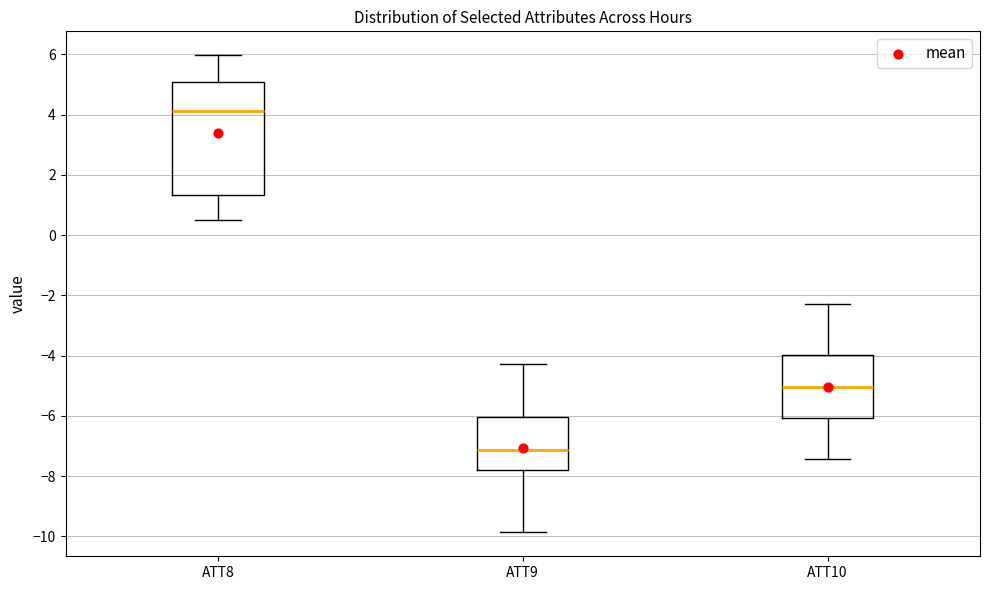

Reading left to right, transcribe this box plot: for each box, give where its median line is, the range the box spans, and where its two whiskers end, as read against the y-axis. The values are not printed on the chart, so give them approximately, as read against the axis.

ATT8: median 4.2, box 1.4 to 5.0, whiskers 0.4 to 6.0
ATT9: median -7.2, box -7.8 to -6.0, whiskers -9.8 to -4.2
ATT10: median -5.0, box -6.0 to -4.0, whiskers -7.4 to -2.2